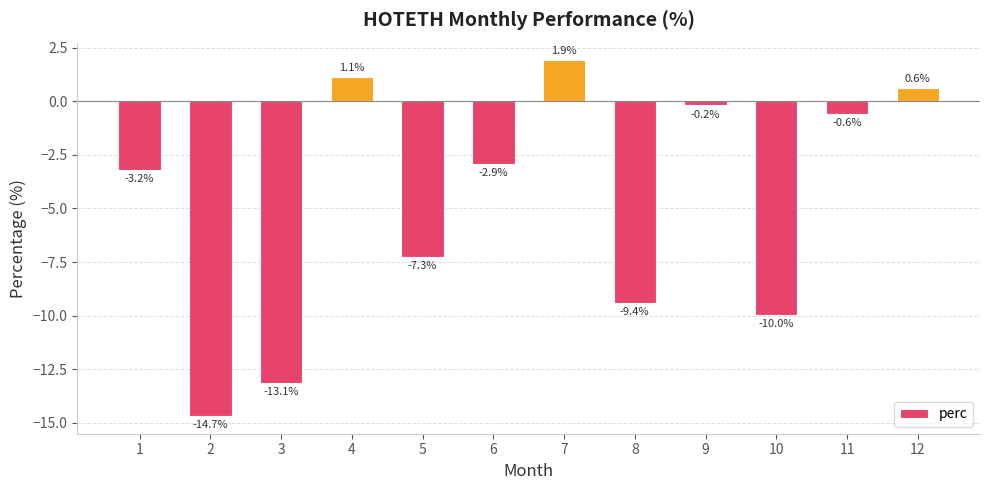

Reading left to right, list all the values displayed in this chart.

1=-3.2	2=-14.7	3=-13.1	4=1.1	5=-7.3	6=-2.9	7=1.9	8=-9.4	9=-0.2	10=-10.0	11=-0.6	12=0.6